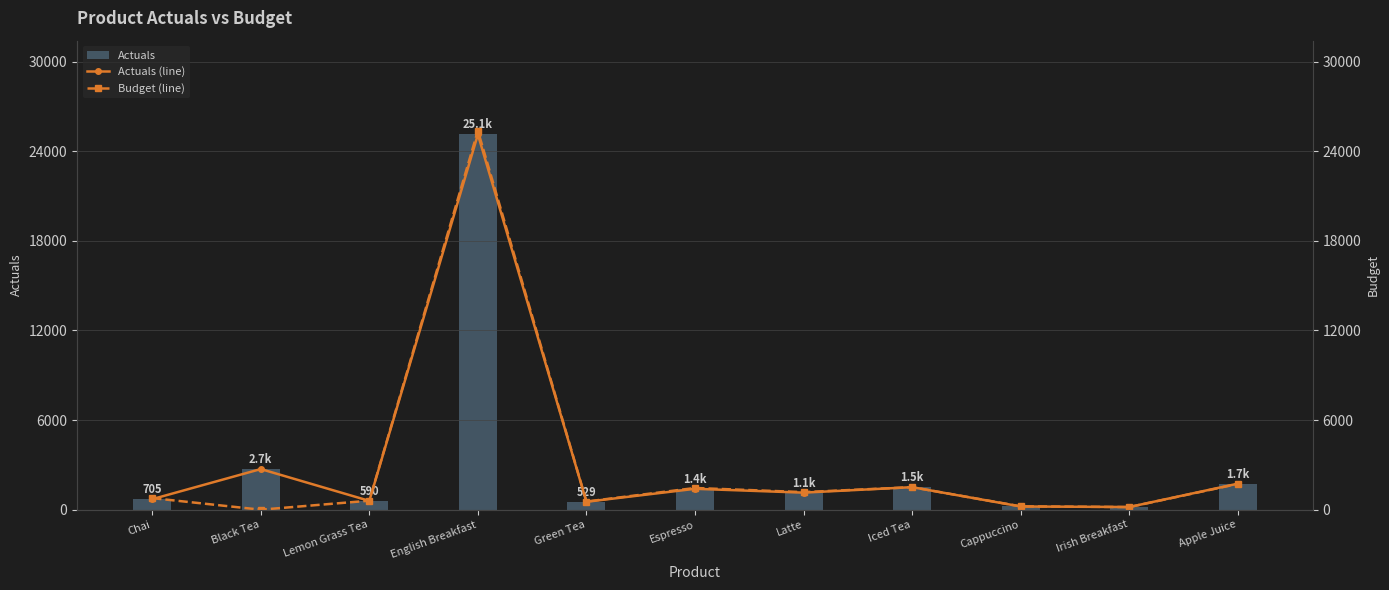

Rank the series at Latte from highest to lowest value.

Budget (line), Actuals, Actuals (line)